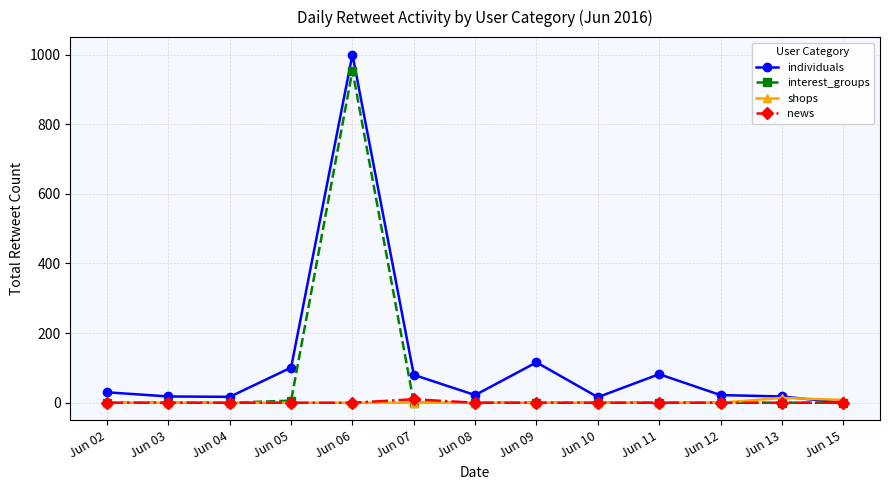

Which series has the largest range (max minus min)?

individuals